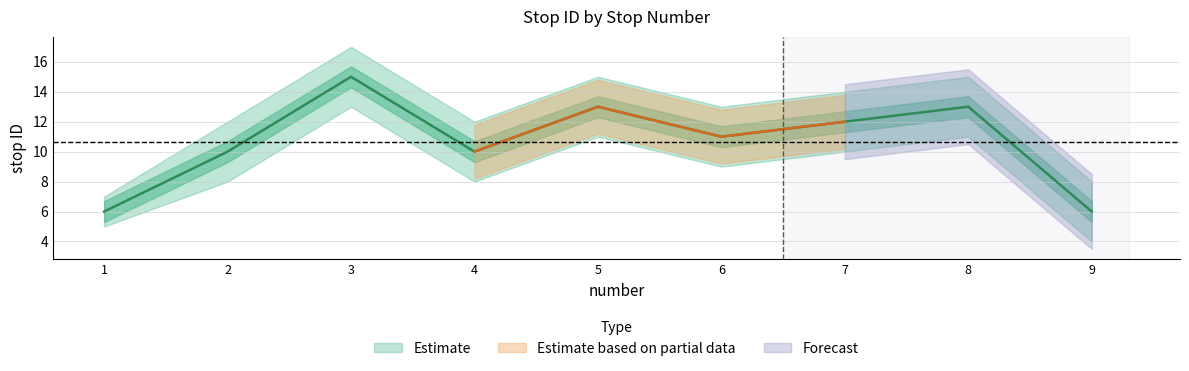

At which label is stop ID closest to 10?

2